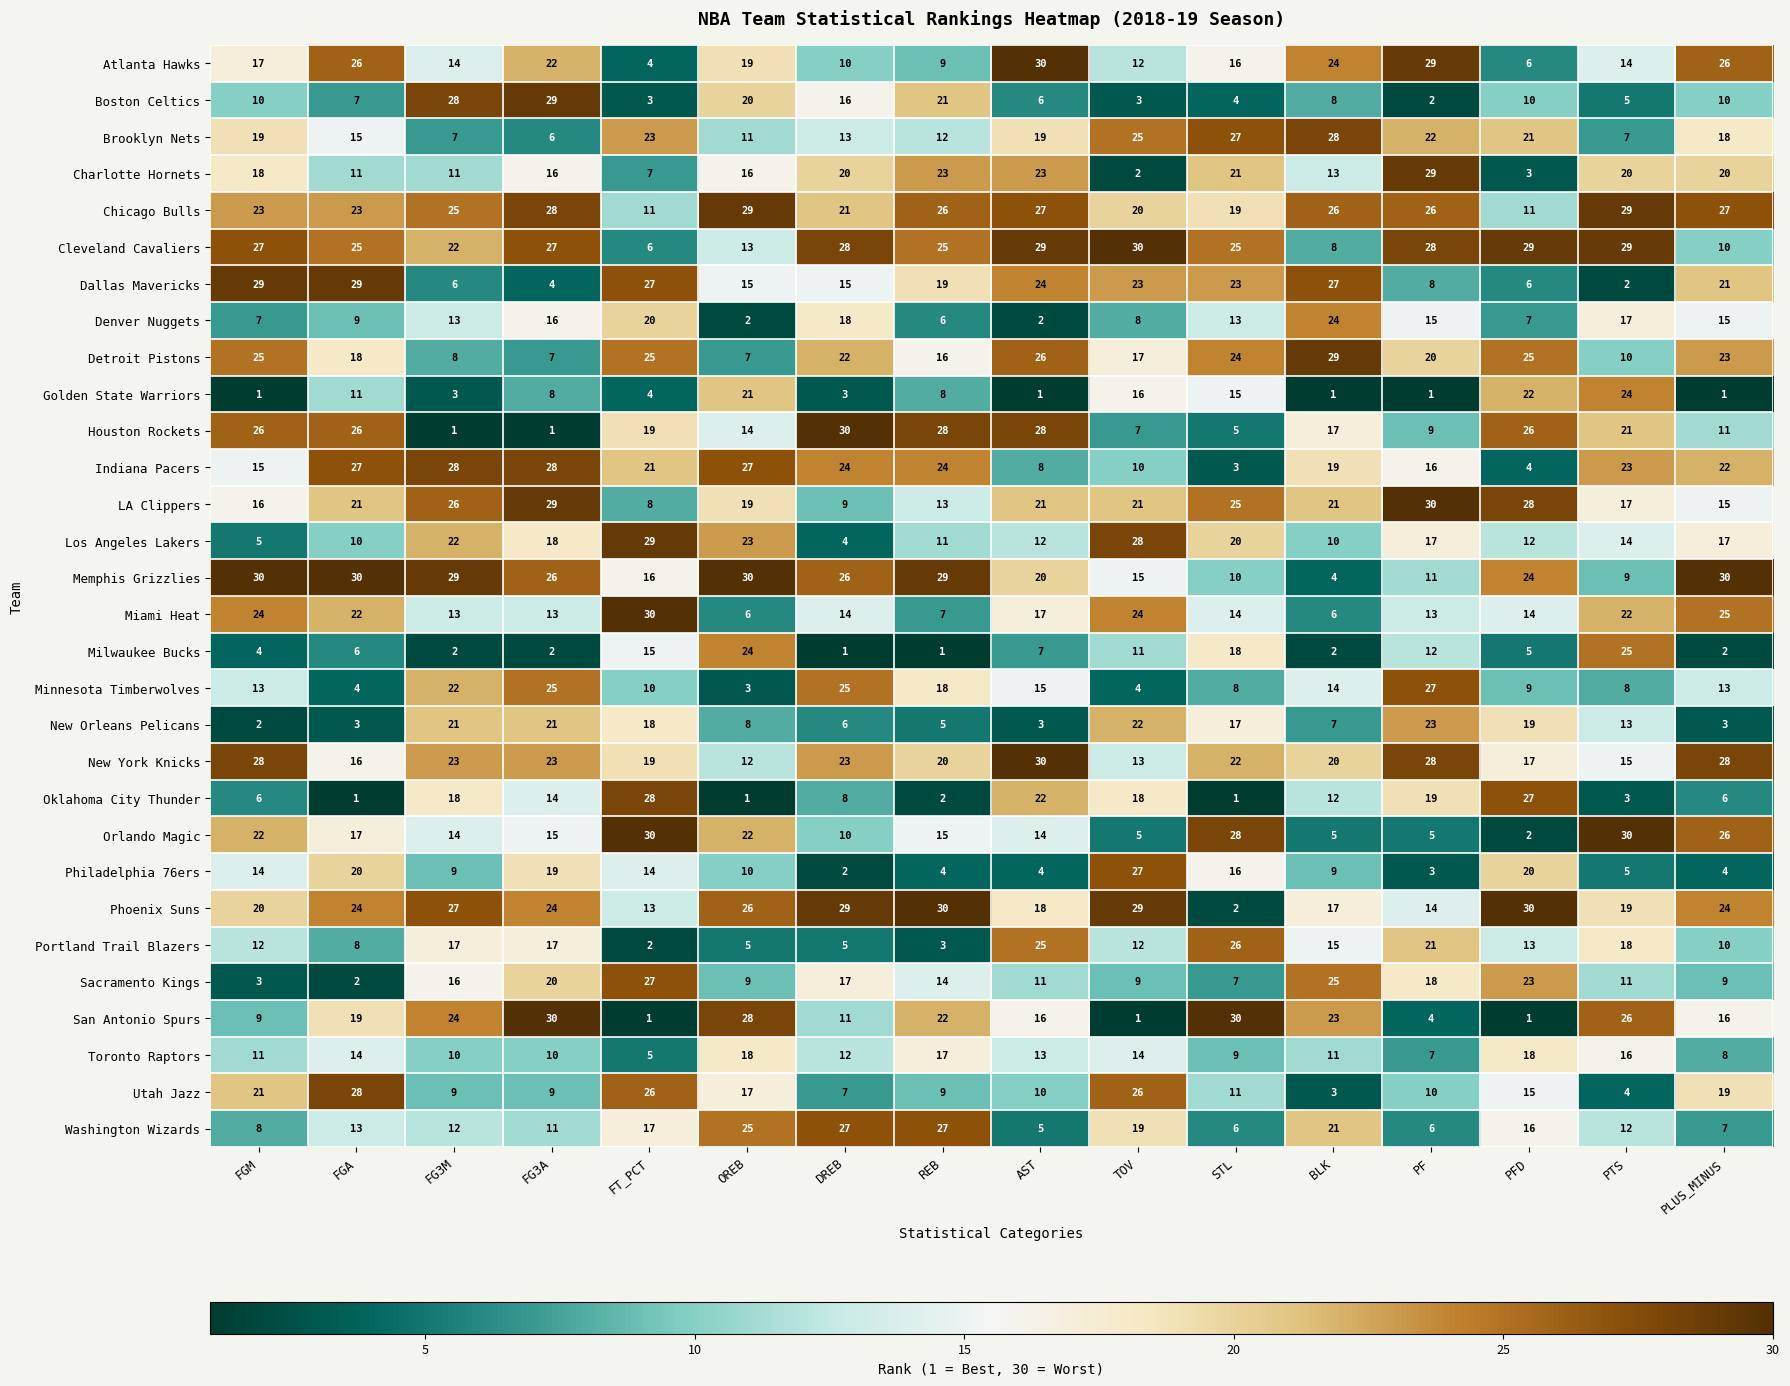

The Chicago Bulls series shows 40 at BLK. True or false?

False